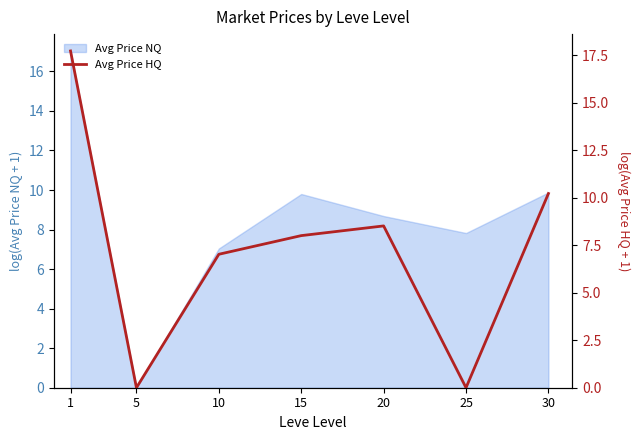

Is it true that Avg Price NQ equals 2.5 at 20?

False